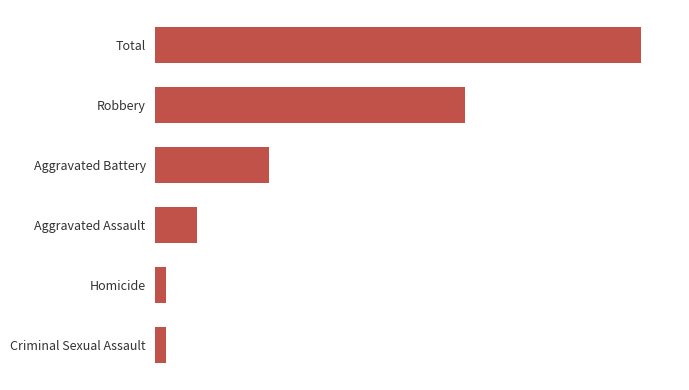

What is the difference between the maximum and minimum values?

46